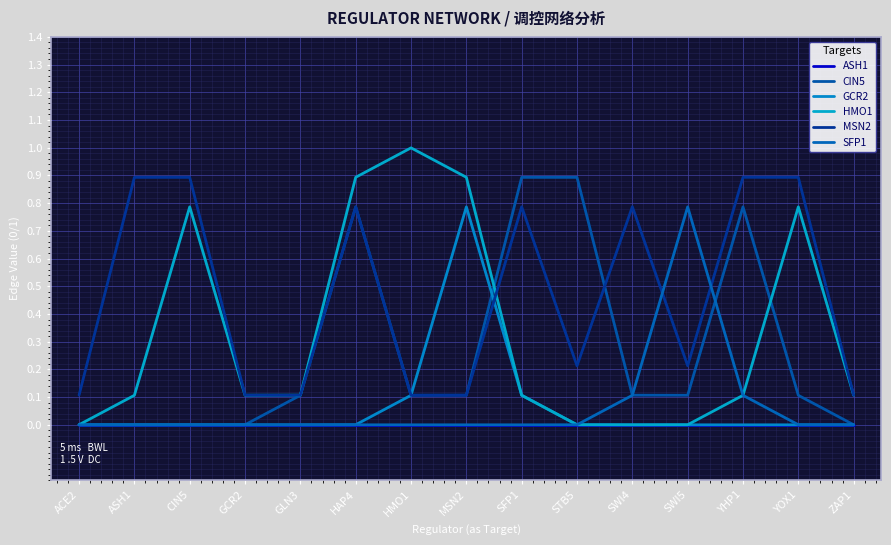

Which category has the highest value across all series?

HMO1